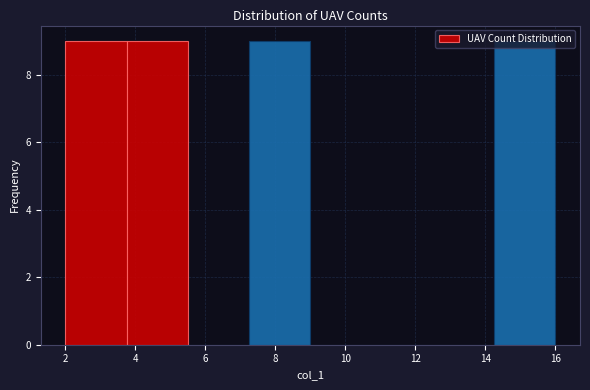

Reading left to right, transcribe this chart: for each bar, give the range it covers on the x-axis and its height. Neither the bar edges nor the heights are printed on the chart, so give them approximately, as read against the axes.

2.00 to 3.75: 9
3.75 to 5.50: 9
5.50 to 7.25: 0
7.25 to 9.00: 9
9.00 to 10.75: 0
10.75 to 12.50: 0
12.50 to 14.25: 0
14.25 to 16.00: 9